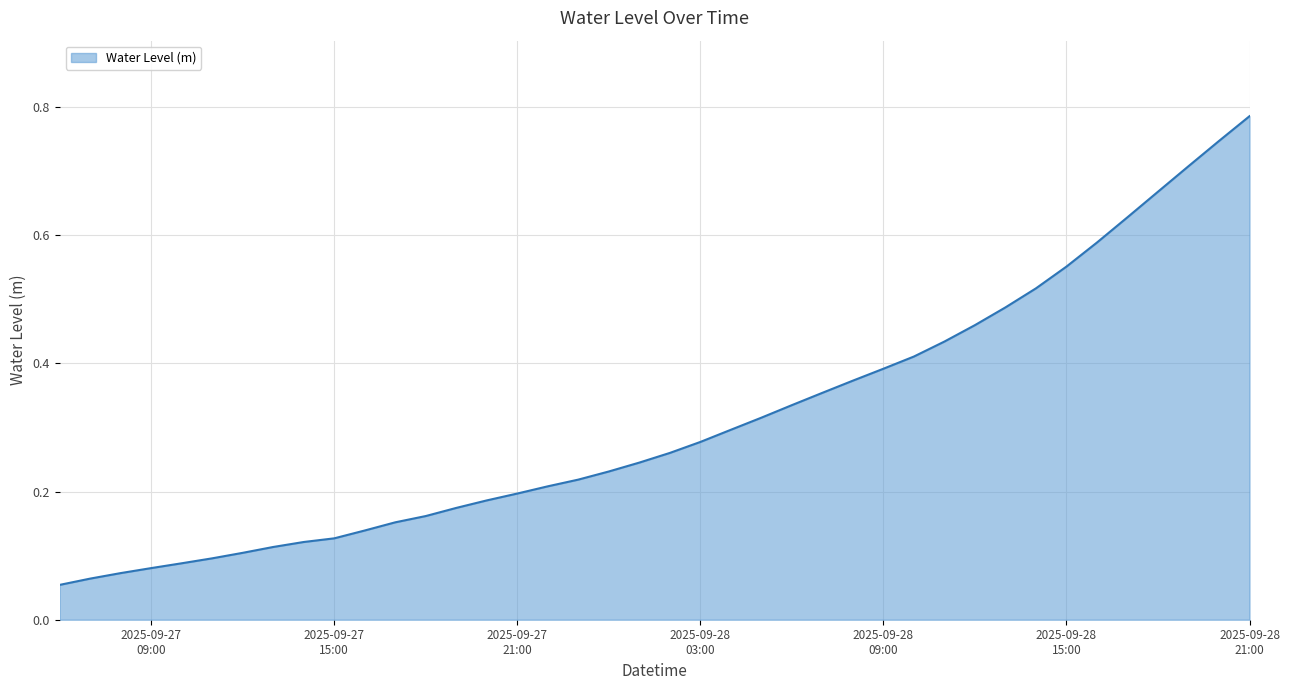

What is the label of the 33rd point from the left?

2025-09-28 14:00